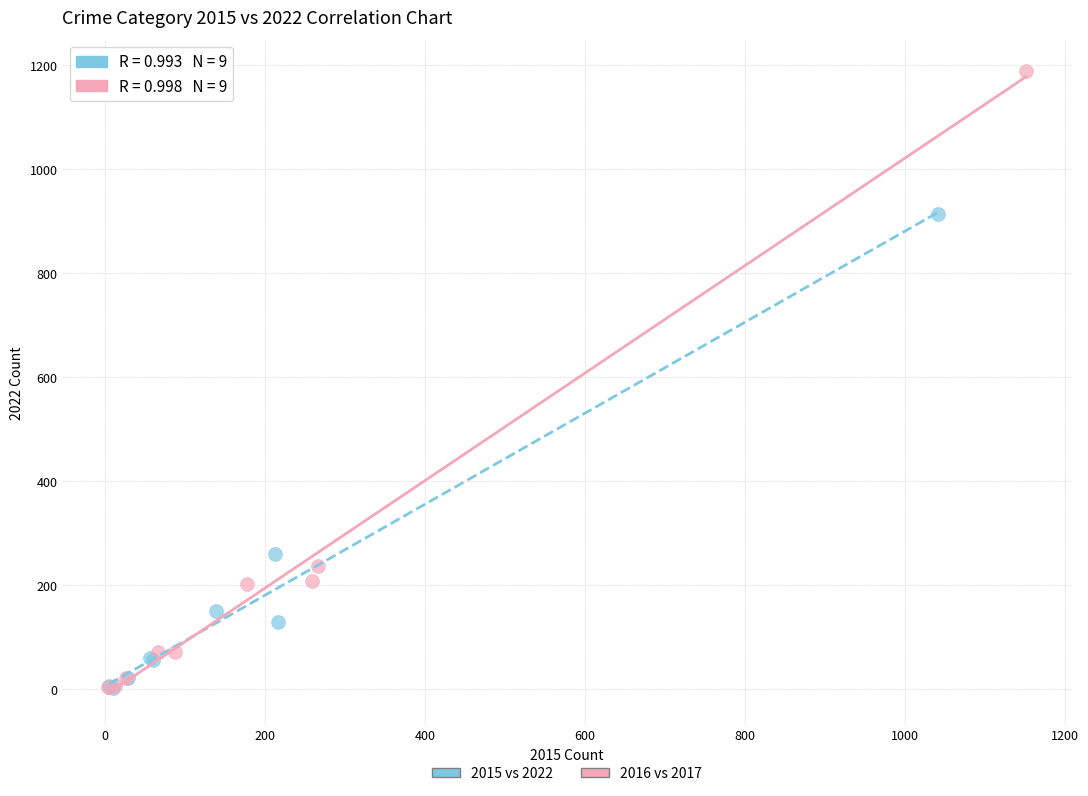

Which series contains the highest Y value?

2016 vs 2017